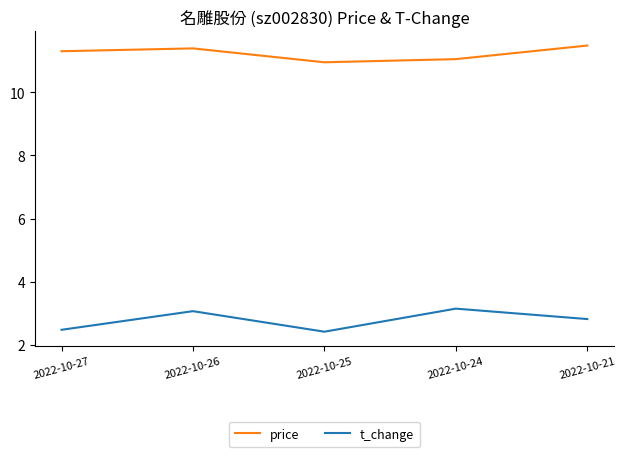

How many lines are shown in the chart?

2